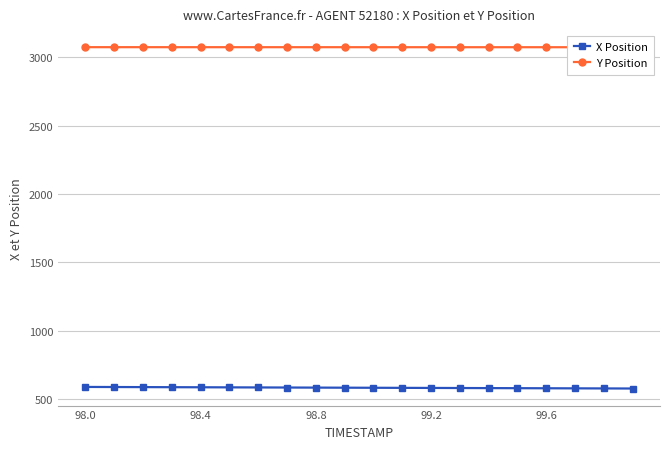

The X Position series shows 1019.2 at 99.6. True or false?

False